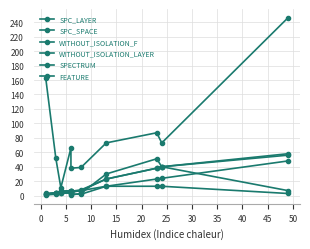

Between which two adjacent categories do SPC_LAYER and SPECTRUM first intersect?

10 and 15